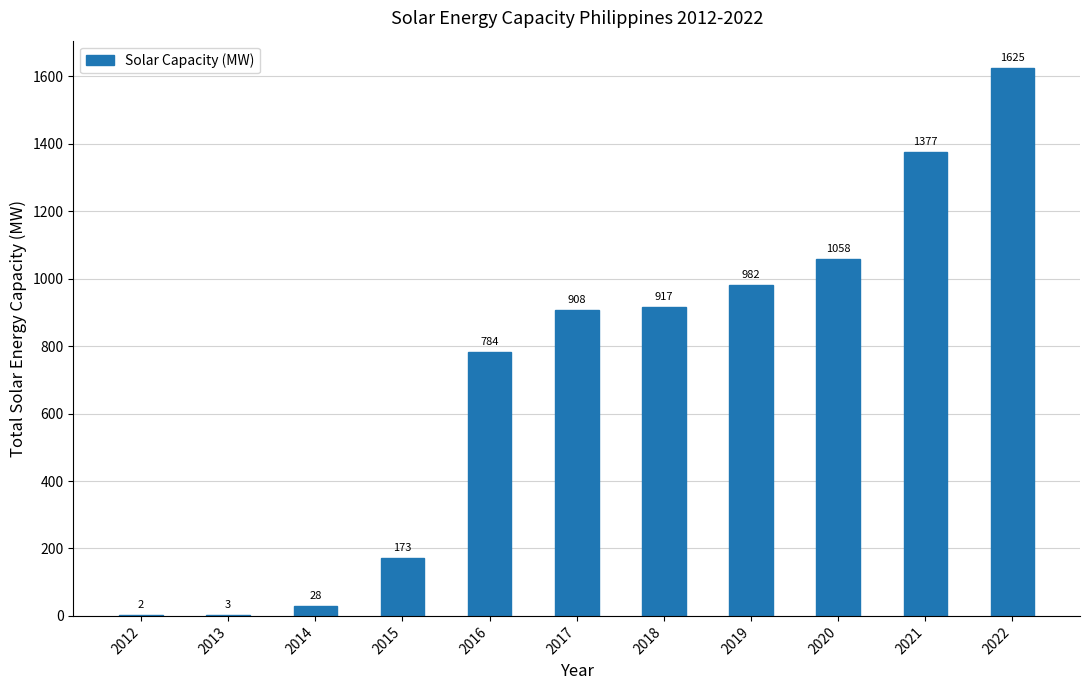

True or false: the data shows 73 at 2015.

False